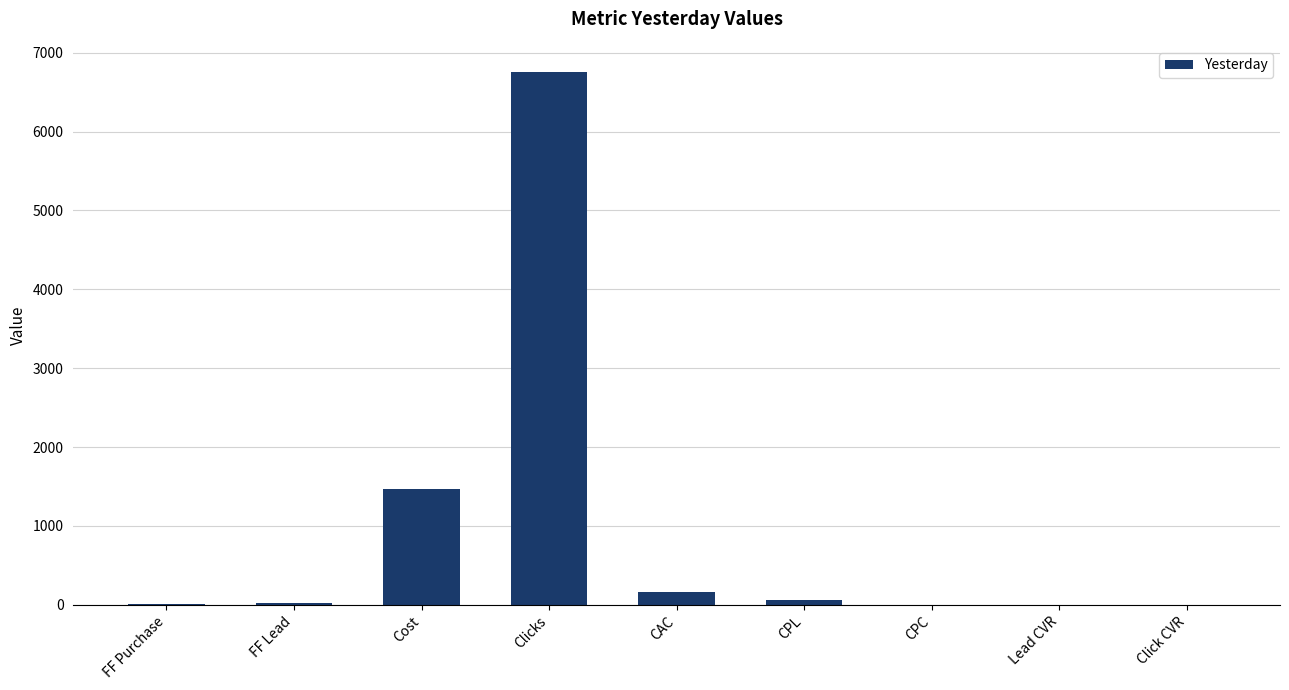

What is the maximum value shown in the chart?

6750.0